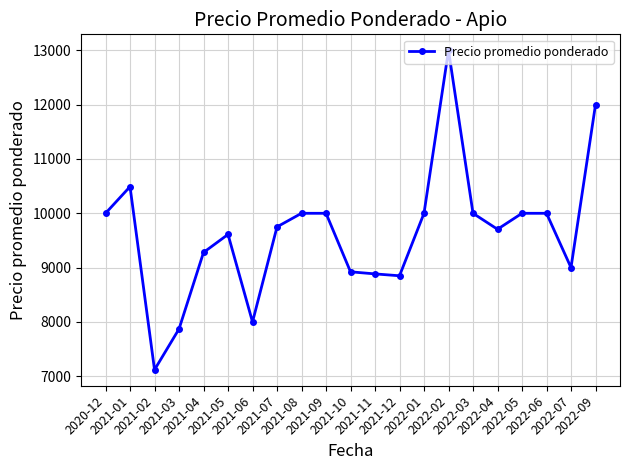

True or false: there are more than 0 points higher than both neighbors.

True